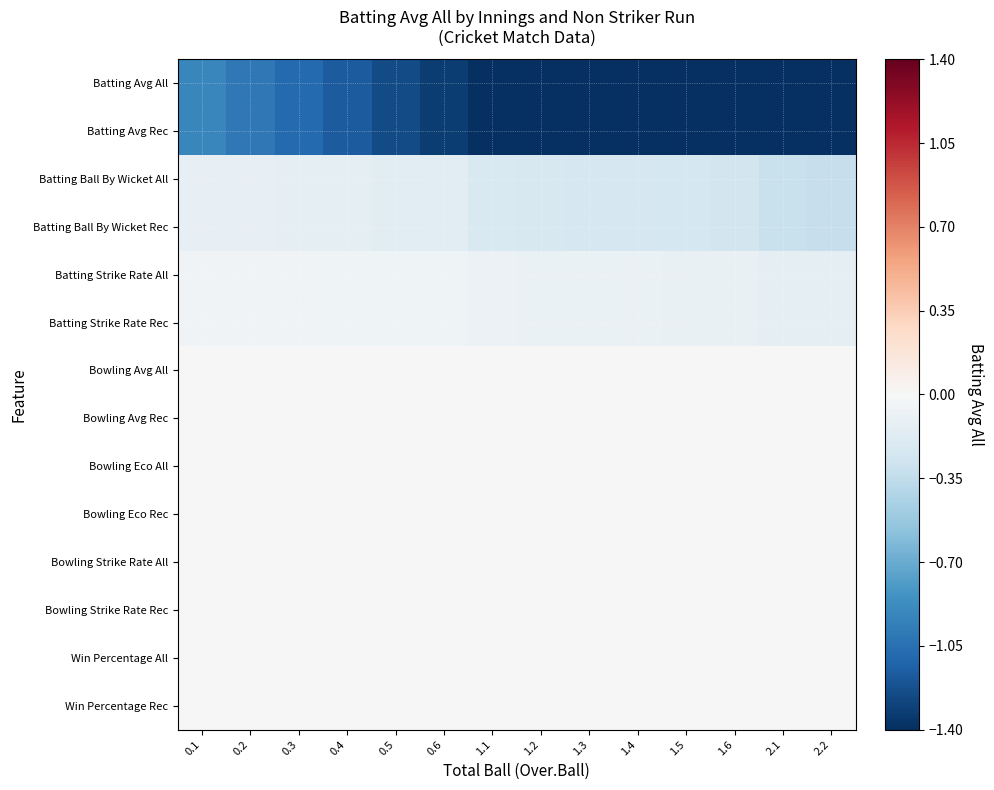

What is the spread (max minus min) of values at 2.1?

2.6